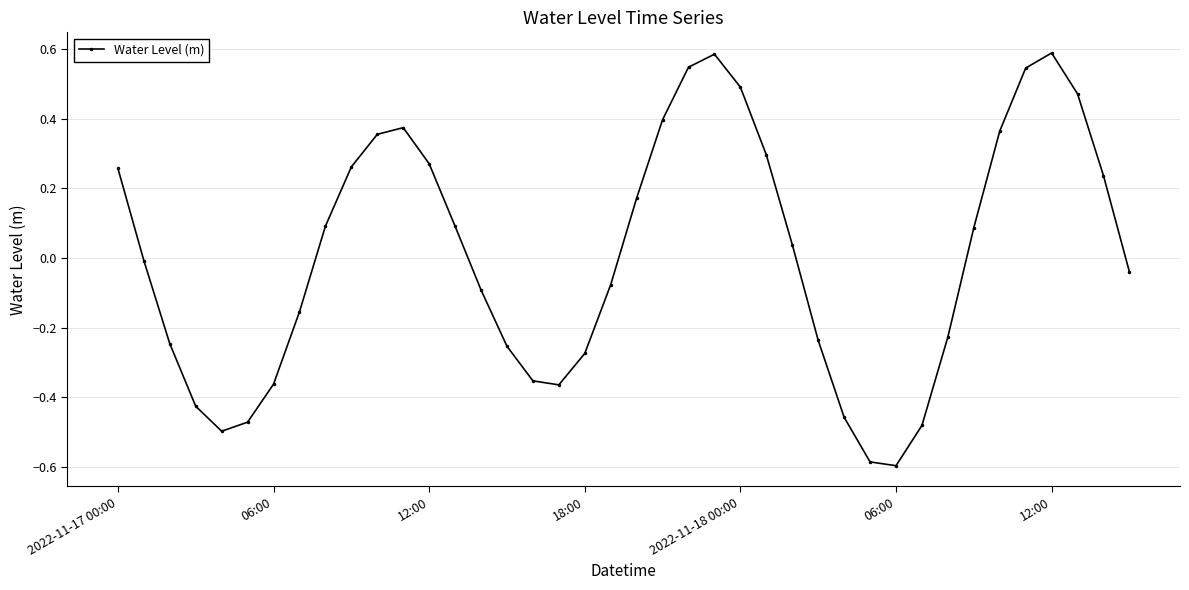

Does the chart display data point markers on the line(s)?

Yes